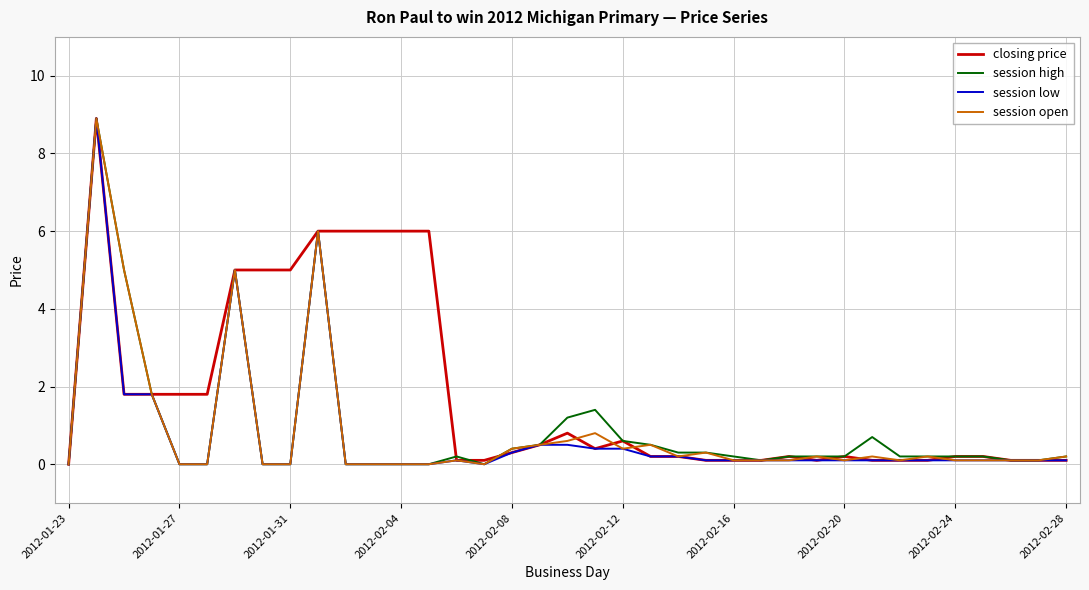

Which series has the largest total across all categories?

closing price